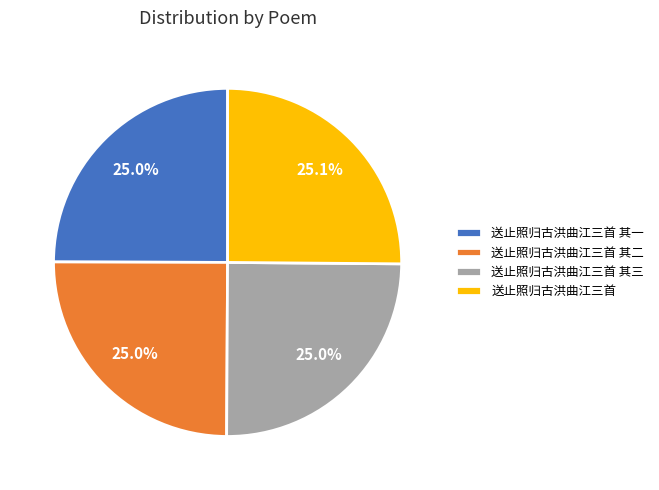

The 送止照归古洪曲江三首 其三 slice represents 25% of the pie. True or false?

True